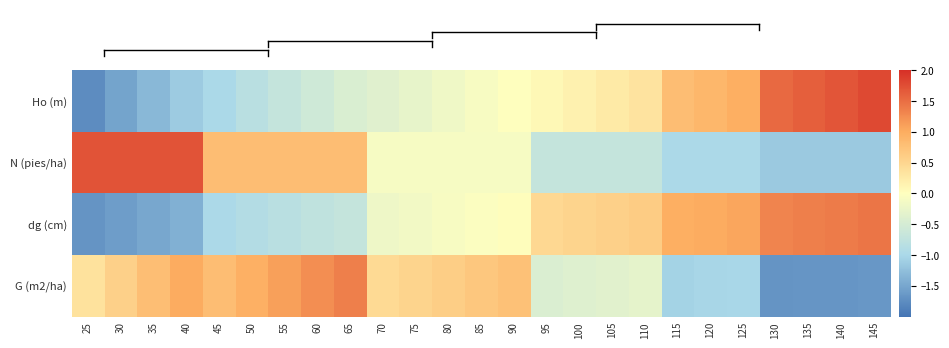

At which category is the sum across all series the highest?

65